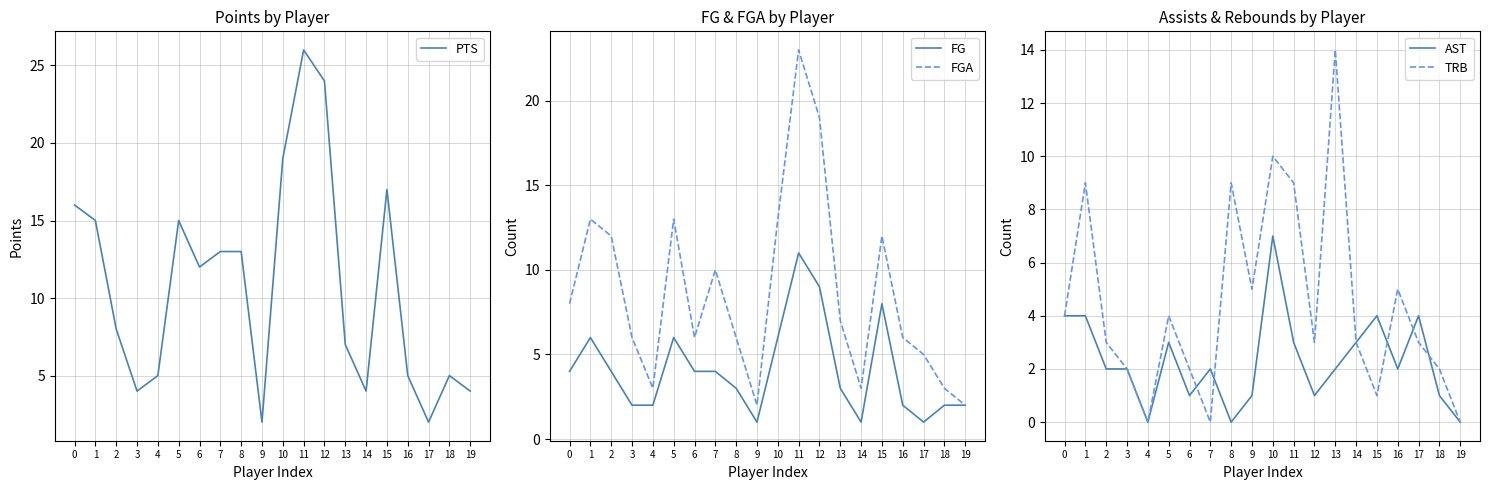

Reading left to right, what are all the values shown in this chart?

PTS: 16	15	8	4	5	15	12	13	13	2	19	26	24	7	4	17	5	2	5	4
FG: 4	6	4	2	2	6	4	4	3	1	6	11	9	3	1	8	2	1	2	2
FGA: 8	13	12	6	3	13	6	10	6	2	13	23	19	7	3	12	6	5	3	2
AST: 4	4	2	2	0	3	1	2	0	1	7	3	1	2	3	4	2	4	1	0
TRB: 4	9	3	2	0	4	2	0	9	5	10	9	3	14	3	1	5	3	2	0